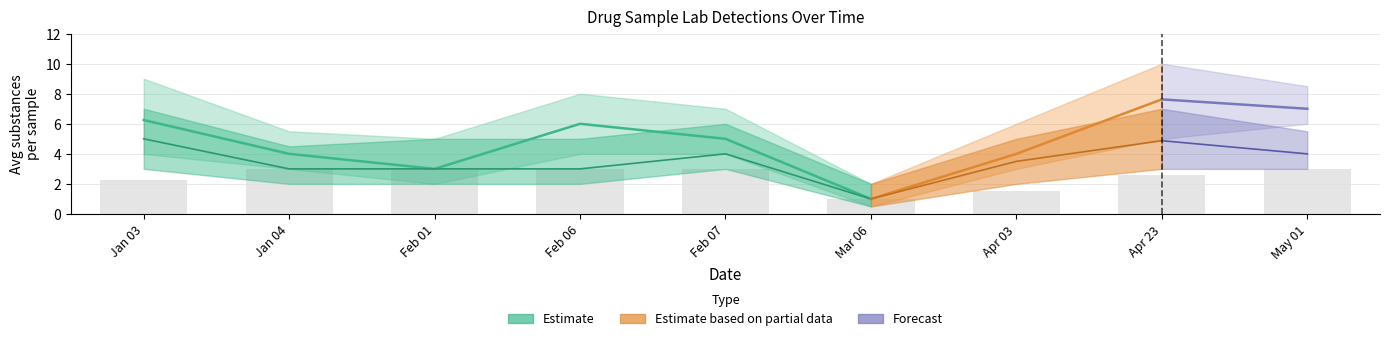

What is the difference between the highest and lowest values at 6?

3.5